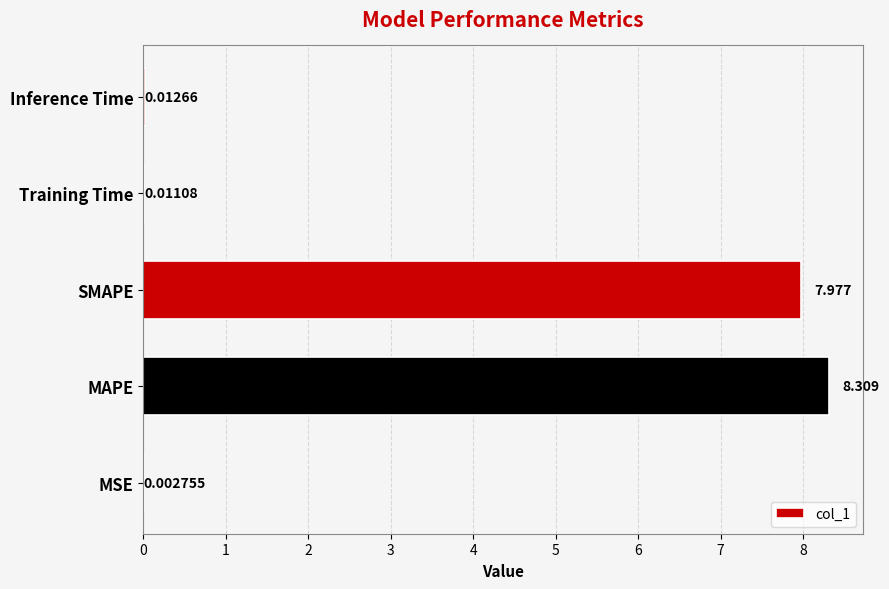

At which category does the chart reach its peak across all series?

MAPE